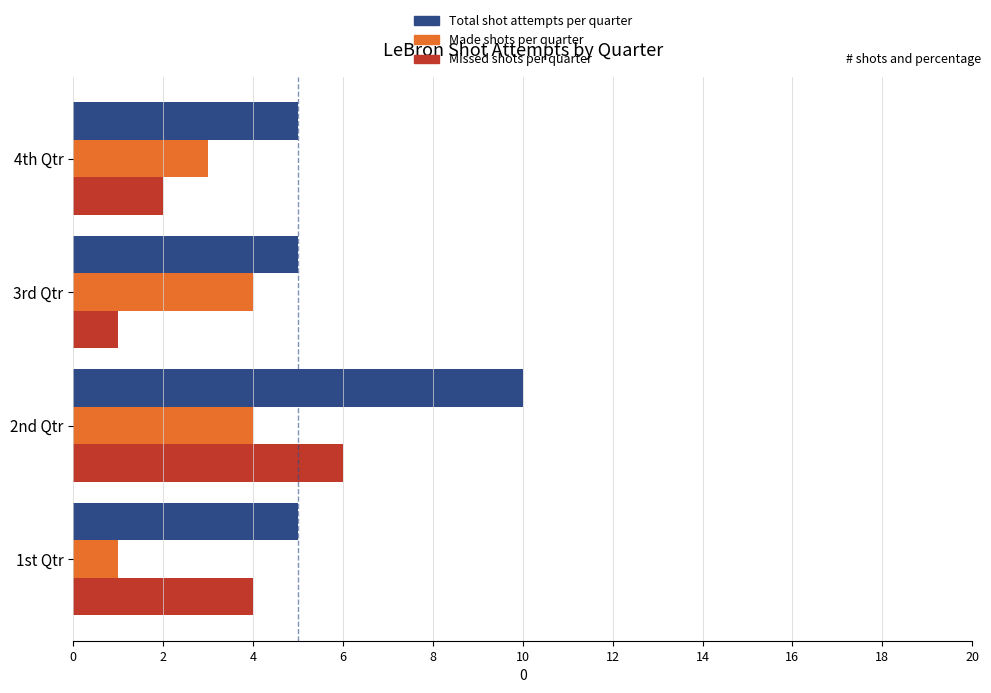

What is the greatest value displayed?

10